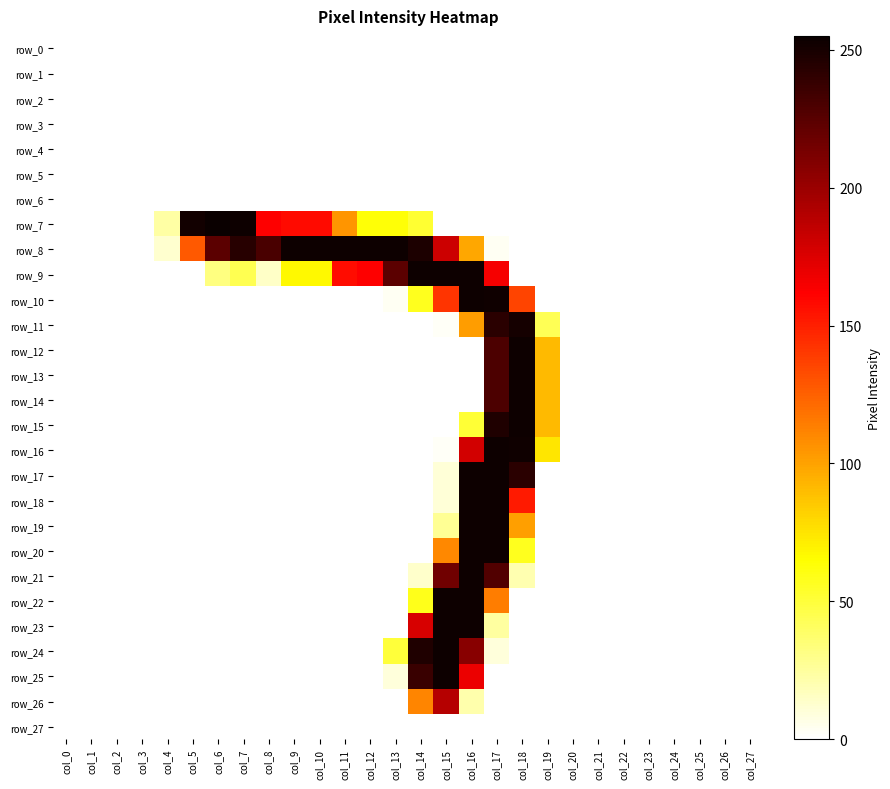

Rank the categories by row_6 value from highest to lowest.

col_0, col_1, col_2, col_3, col_4, col_5, col_6, col_7, col_8, col_9, col_10, col_11, col_12, col_13, col_14, col_15, col_16, col_17, col_18, col_19, col_20, col_21, col_22, col_23, col_24, col_25, col_26, col_27